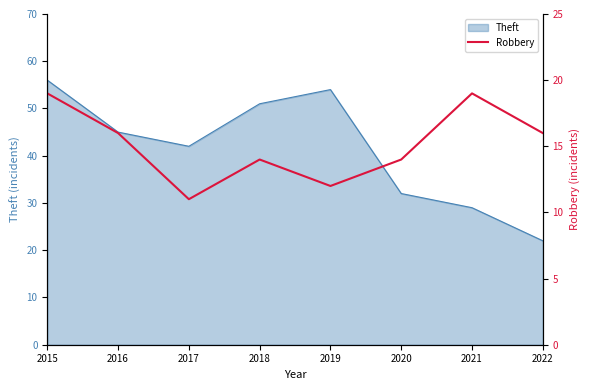

Reading right to left, extract all data points from this chart.

16	19	14	12	14	11	16	19